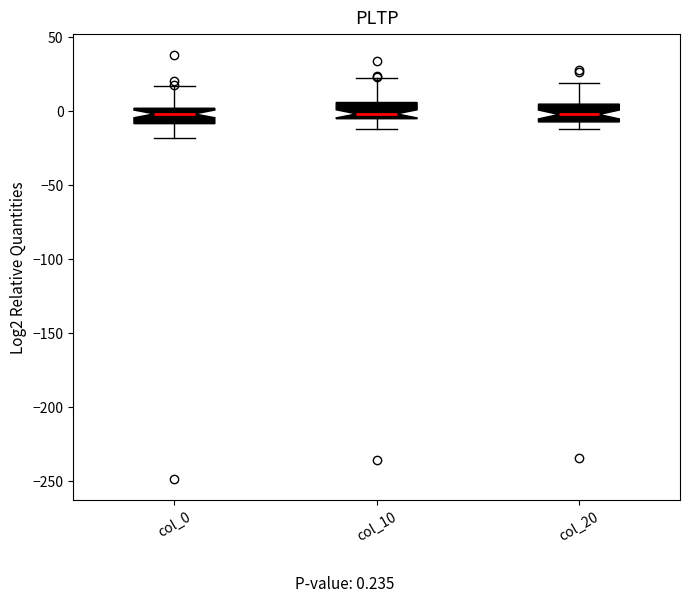

Where does the median line of the box for col_20 sit on the y-axis? The values are not printed on the chart, so give them approximately, as read against the axis.

-5